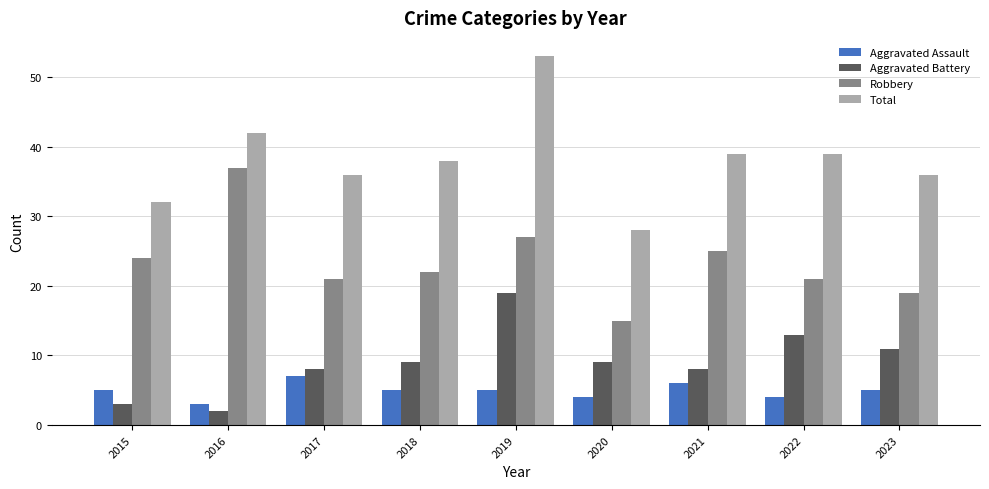

What is the value of the Aggravated Battery bar at the 3rd from the left?

8